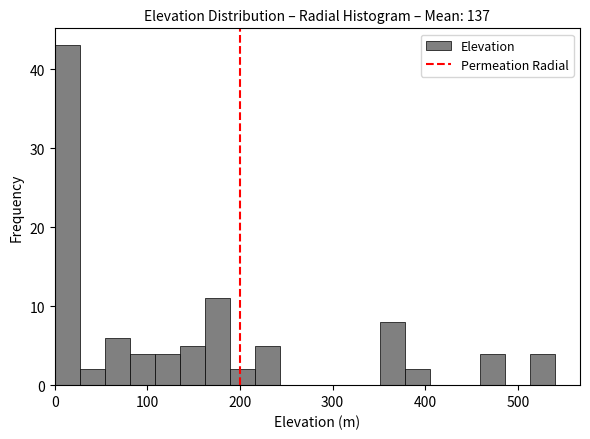

Around what value on the x-axis is the tallest bar? Give the approximate position of its centre, as read against the axis.

10